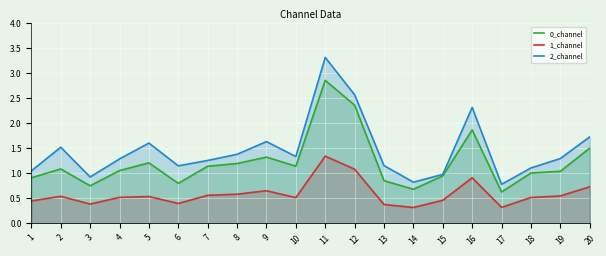

How many values in the 2_channel series exceed 1?

16